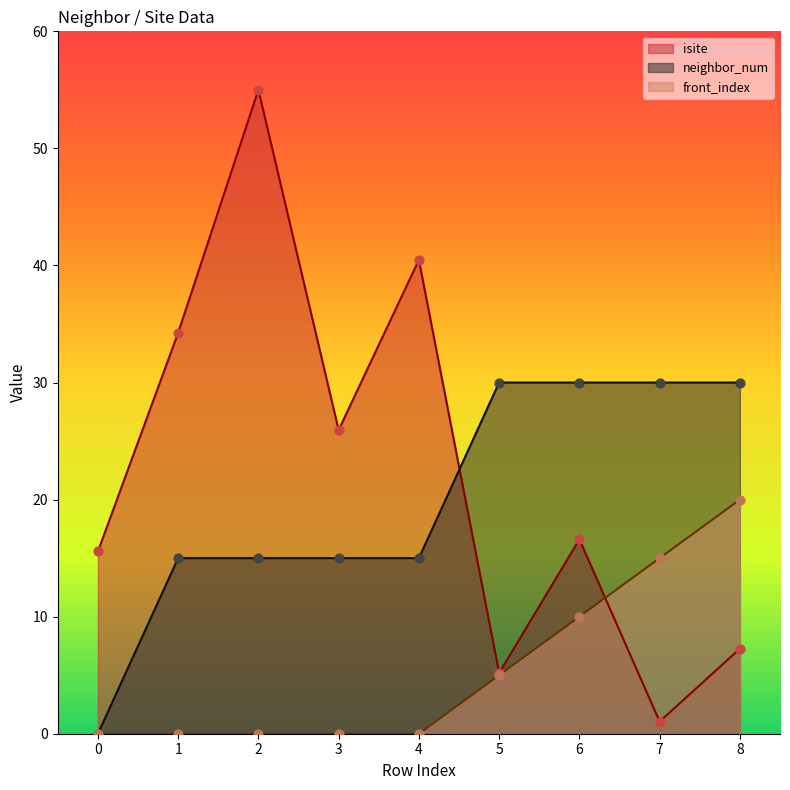

Which series has the widest spread of Y values?

isite